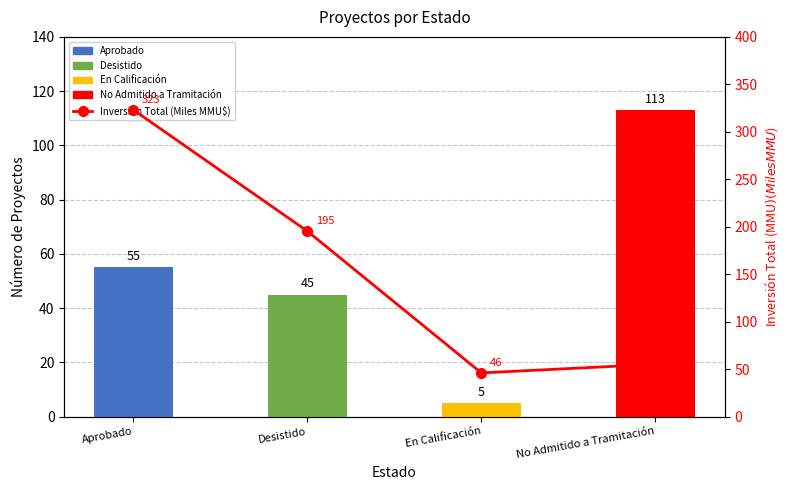

Rank the categories by value from highest to lowest.

Aprobado, Desistido, No Admitido a Tramitación, En Calificación